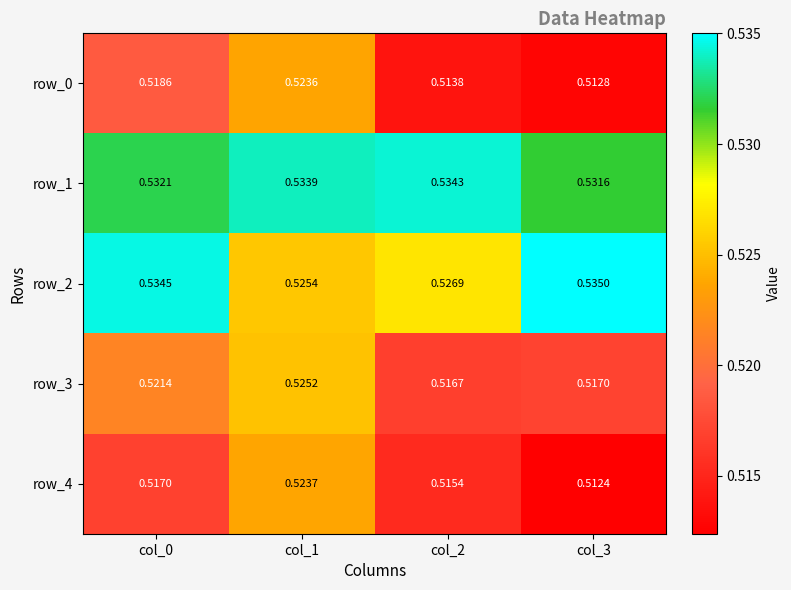

List the labels in order of row_2 value, largest first.

col_3, col_0, col_2, col_1